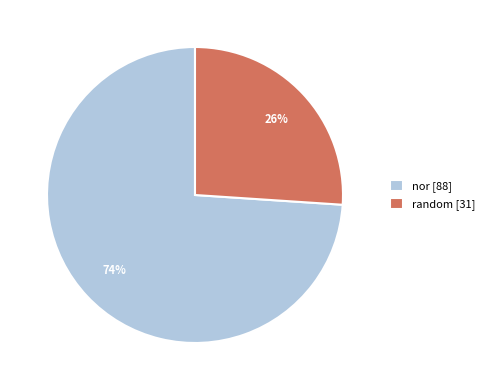

To the nearest percent, what portion does nor represent?

74%